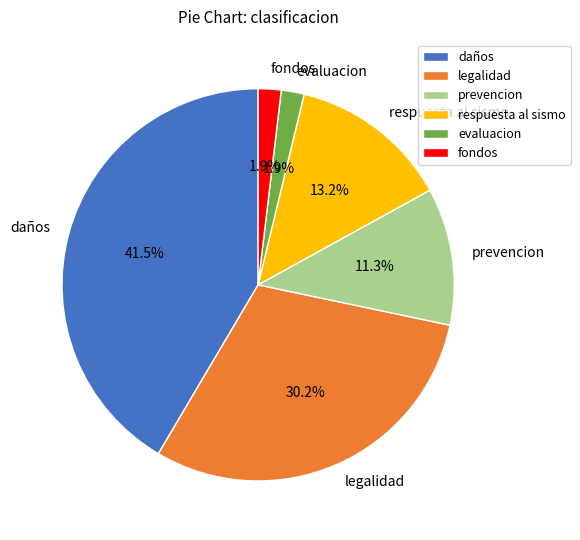

Which slice is the largest?

daños